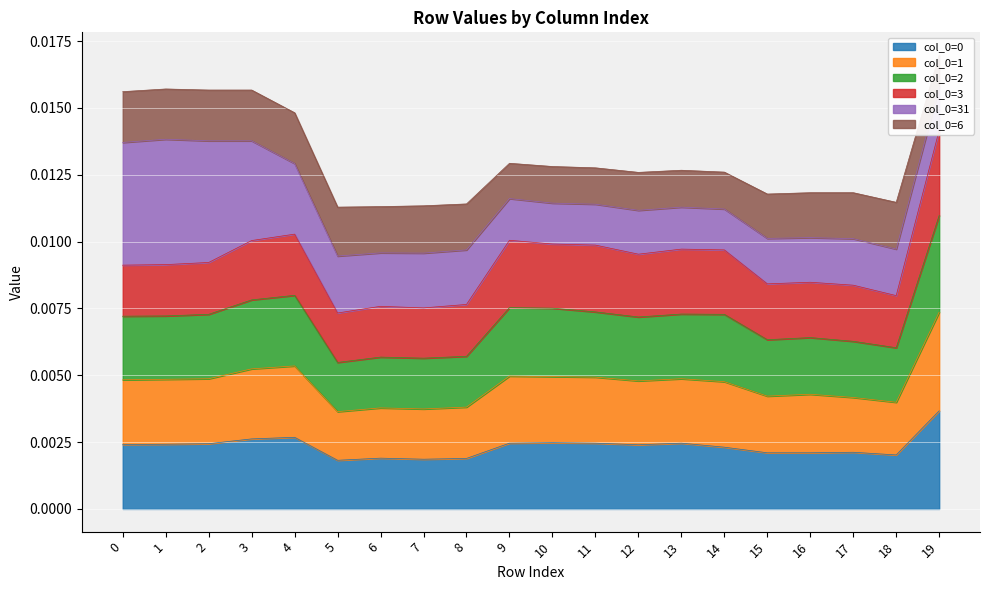

What is the sum of all col_0=1 values?

0.1